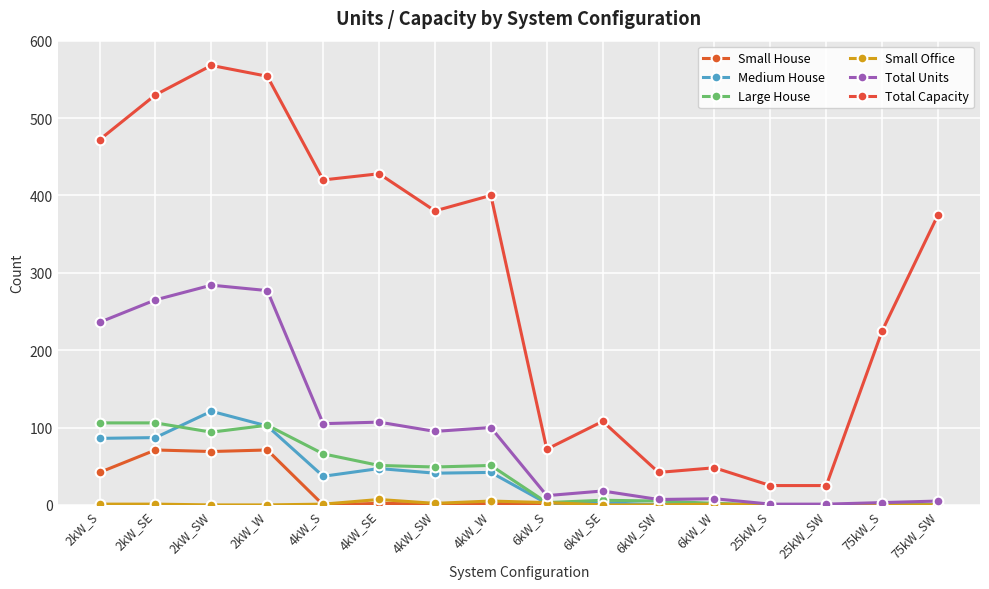

How many series are shown in this chart?

6